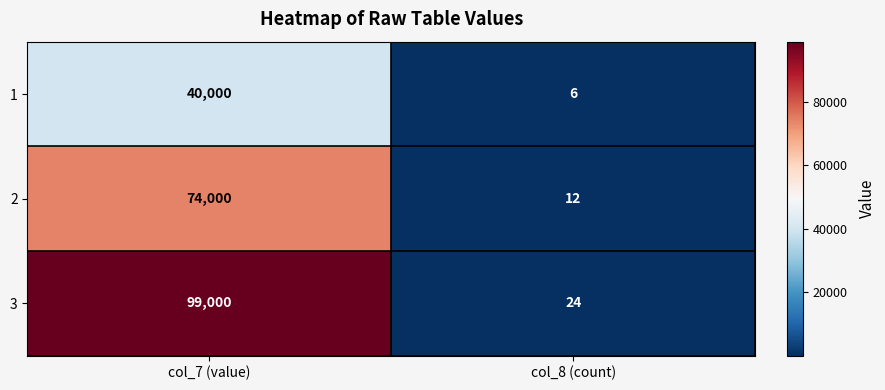

What is the difference between the maximum and minimum values in the 3 series?

98976